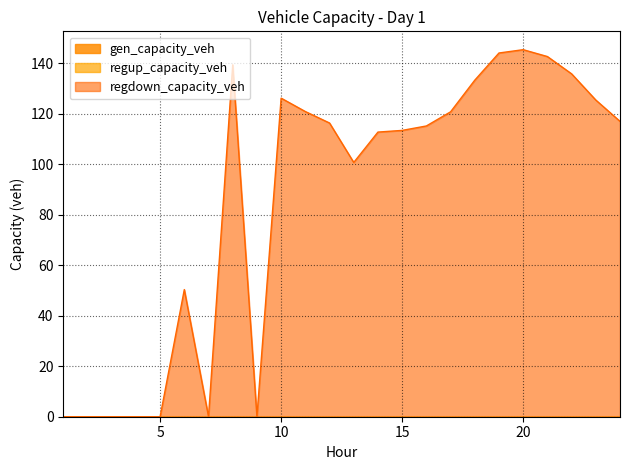

Reading left to right, transcribe all the data shown in this chart.

gen_capacity_veh: 1=0.0	2=0.0	3=0.0	4=0.0	5=0.0	6=0.0	7=0.0	8=0.0	9=0.0	10=0.0	11=0.0	12=0.0	13=0.0	14=0.0	15=0.0	16=0.0	17=0.0	18=0.0	19=0.0	20=0.0	21=0.0	22=0.0	23=0.0	24=0.0
regup_capacity_veh: 1=0.0	2=0.0	3=0.0	4=0.0	5=0.0	6=0.0	7=0.0	8=0.0	9=0.0	10=0.0	11=0.0	12=0.0	13=0.0	14=0.0	15=0.0	16=0.0	17=0.0	18=0.0	19=0.0	20=0.0	21=0.0	22=0.0	23=0.0	24=0.0
regdown_capacity_veh: 1=0.0	2=0.0	3=0.0	4=0.0	5=0.0	6=50.4	7=0.0	8=139.4	9=0.0	10=126.2	11=120.9	12=116.3	13=100.7	14=112.8	15=113.4	16=115.2	17=120.8	18=133.3	19=144.1	20=145.4	21=142.7	22=135.8	23=125.4	24=117.0